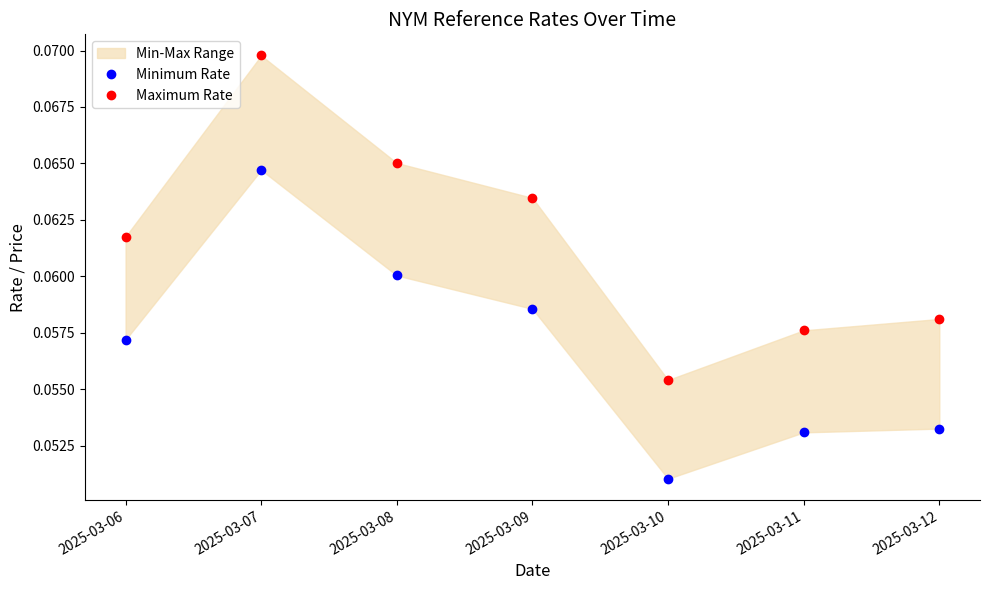

Which series has the largest range (max minus min)?

Maximum Rate